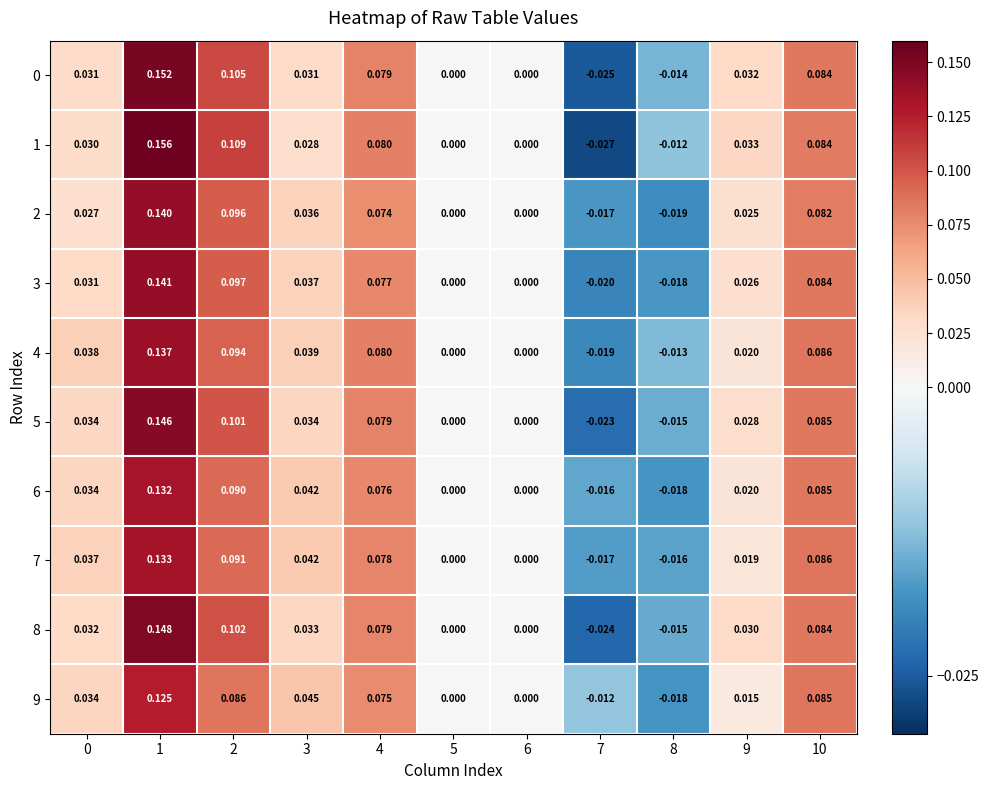

How many categories are shown in the chart?

11